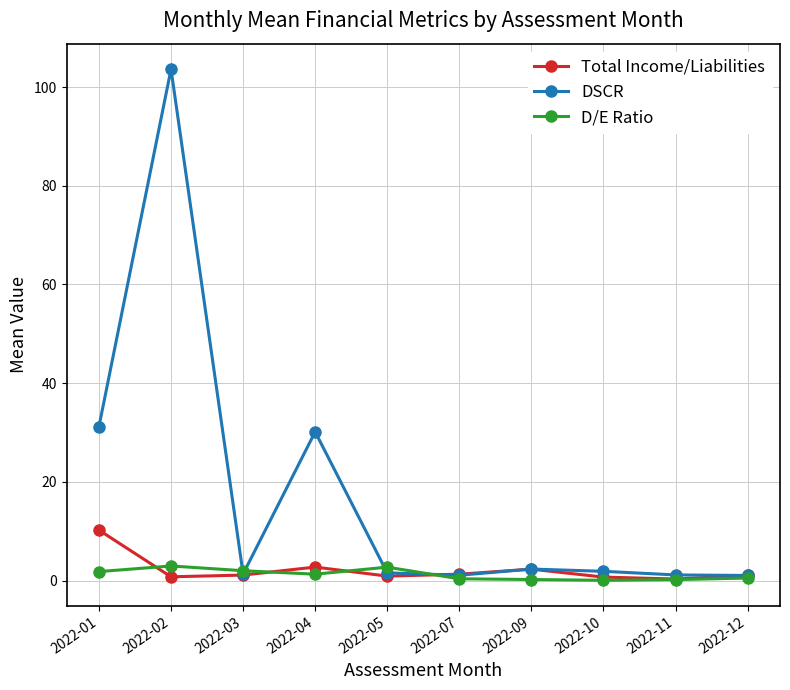

Which series has the largest range (max minus min)?

DSCR